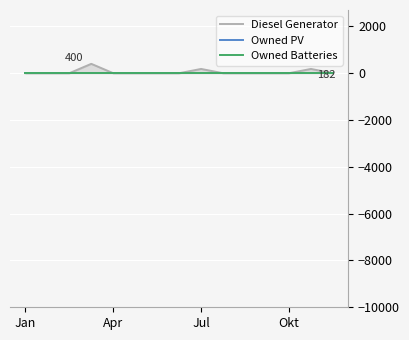

The Diesel Generator series shows 0 at 7. True or false?

True